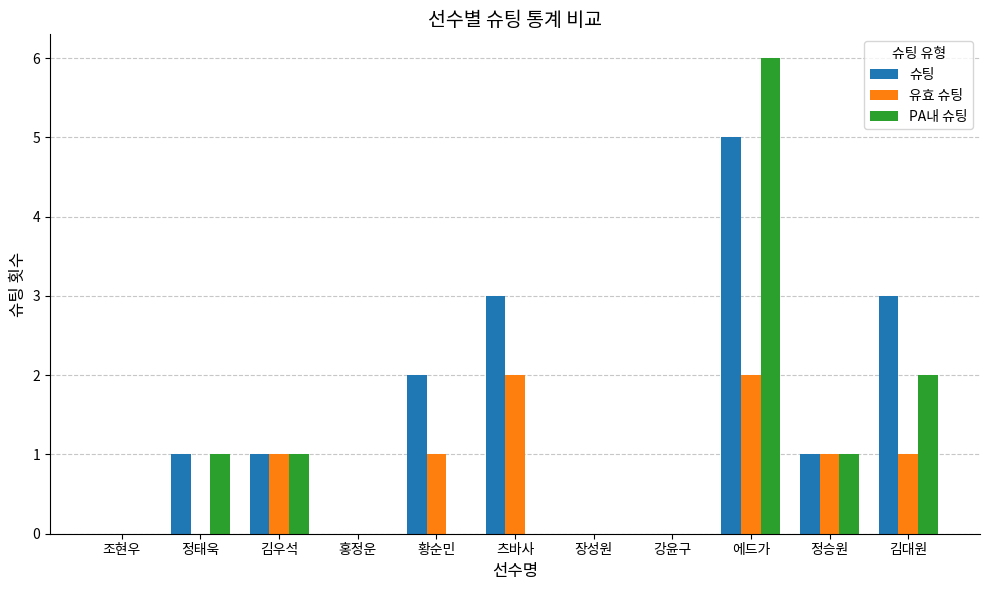

How many distinct data groups are displayed?

3